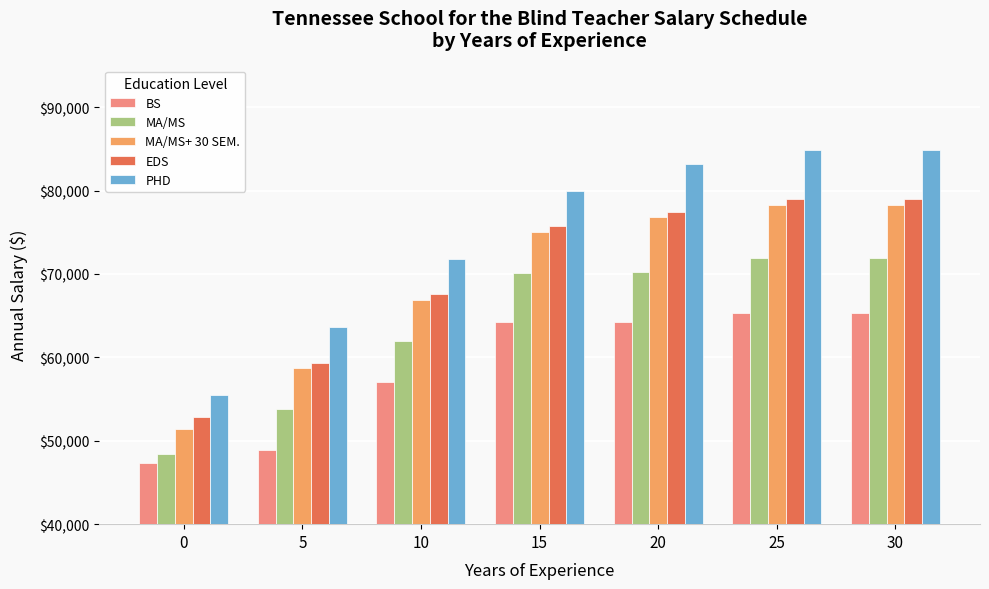

How many groups of bars are there?

7